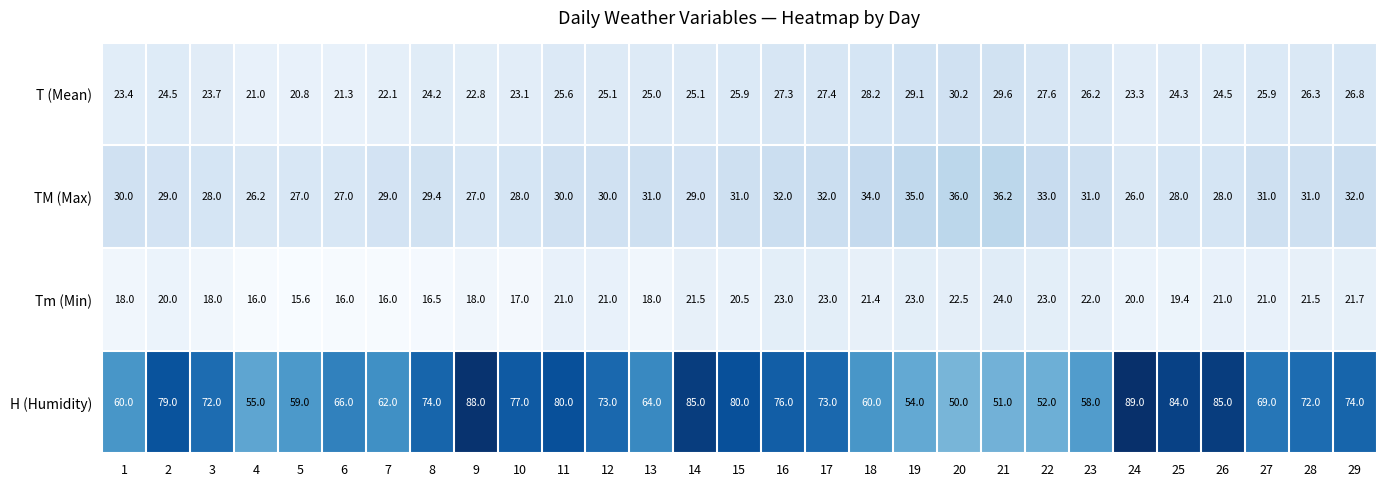

At which label does H (Humidity) reach its peak?

24